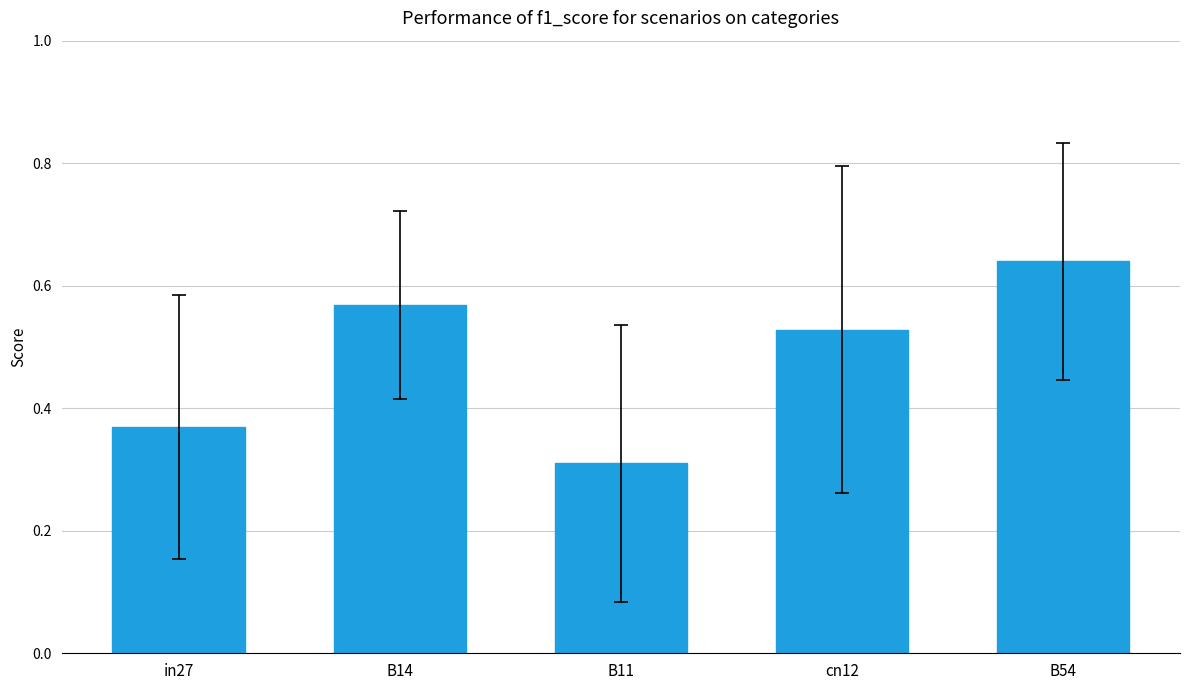

What is the change in value from cn12 to B54?

+0.1